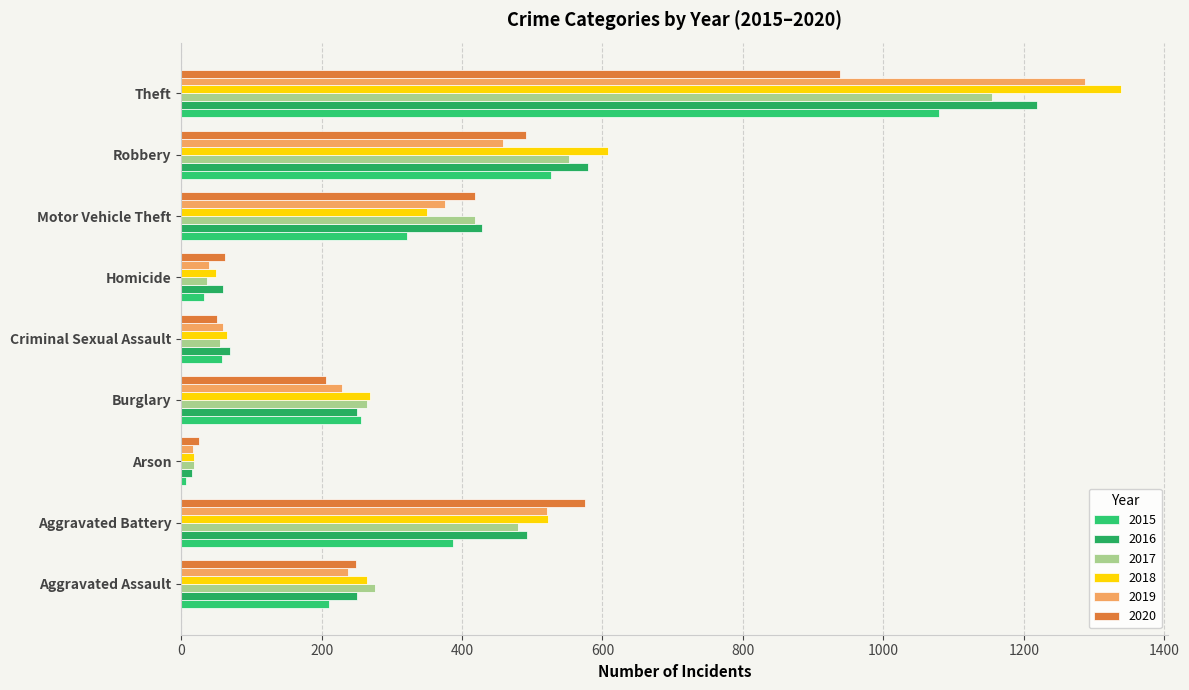

What is the sum of all 2015 values?

2877